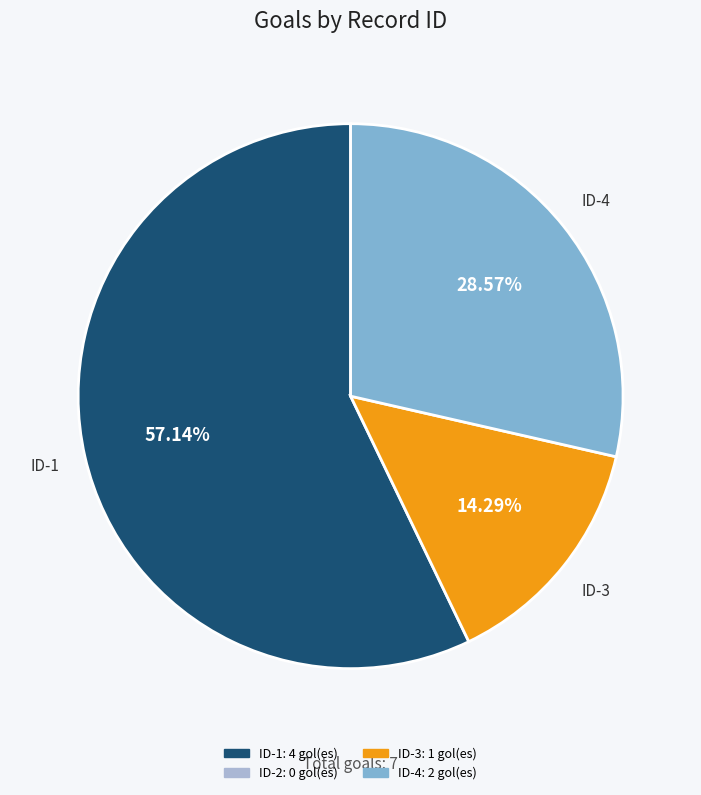

Does any single category account for the majority?

Yes